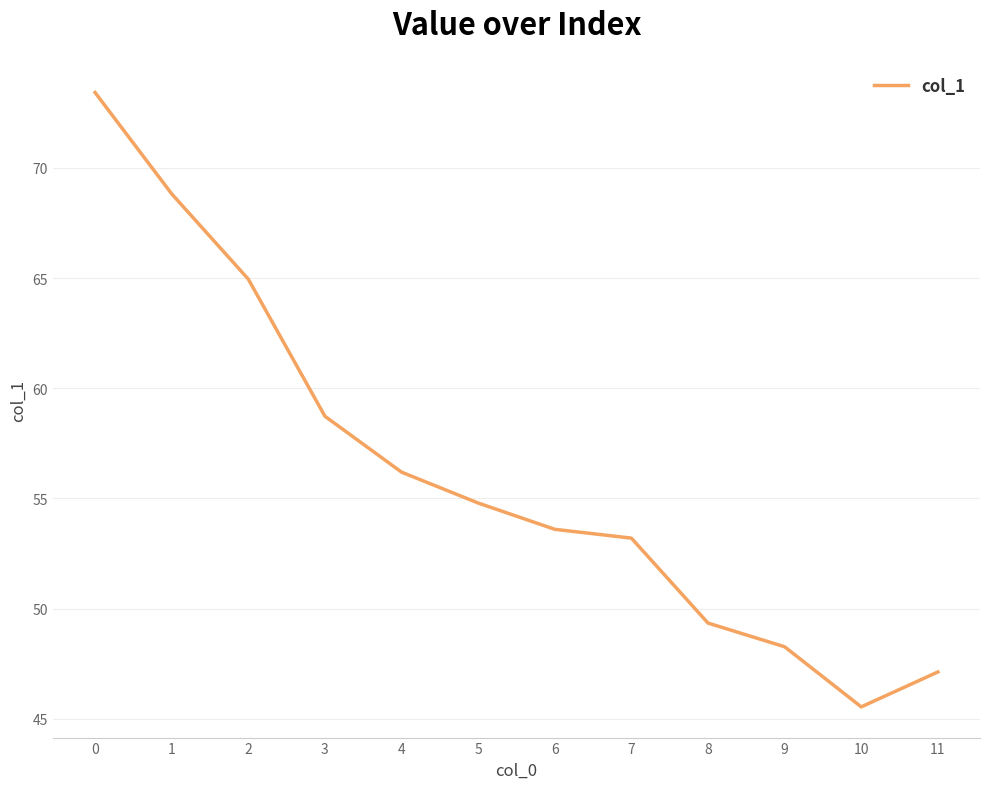

List the labels in order of value, smallest first.

10, 11, 9, 8, 7, 6, 5, 4, 3, 2, 1, 0